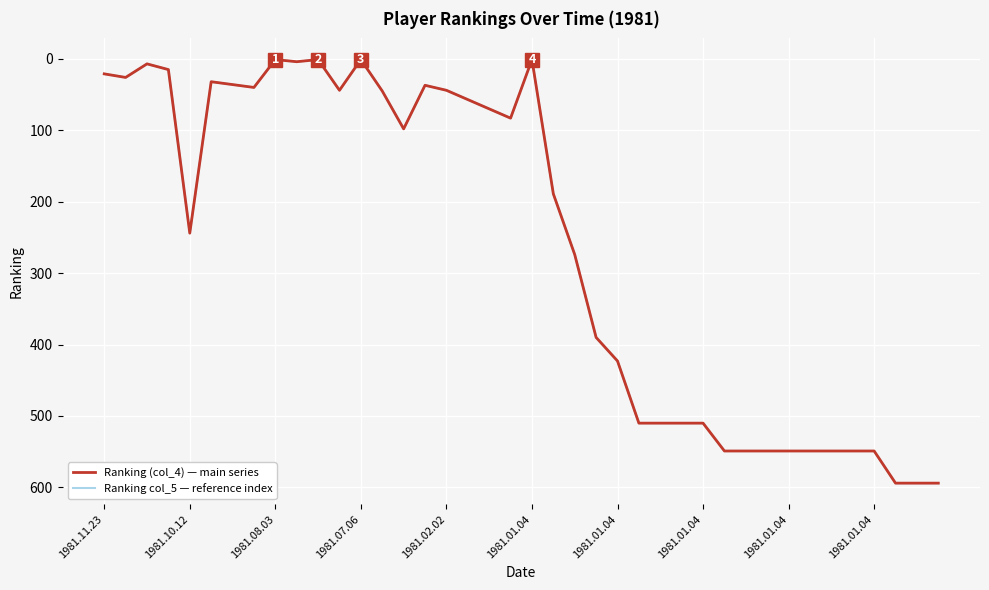

Does the chart have visible grid lines?

Yes